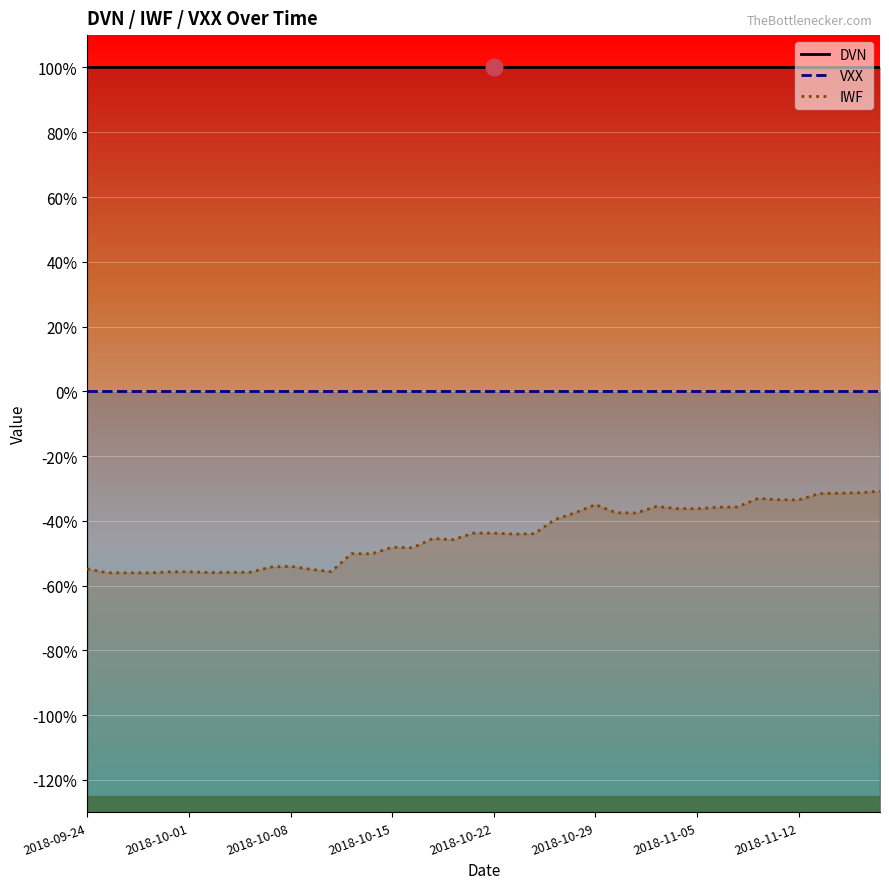

At which label does DVN reach its peak?

2018-09-24